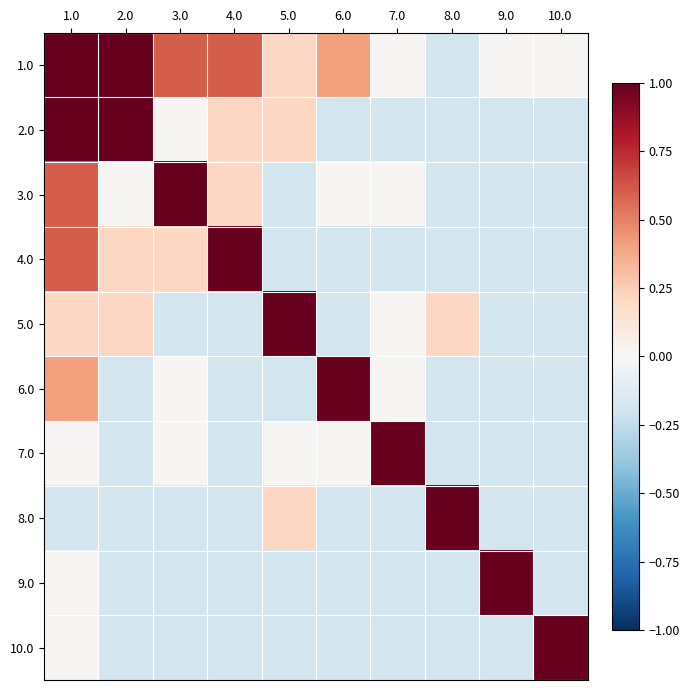

Between 4.0 and 8.0, which is larger?

4.0